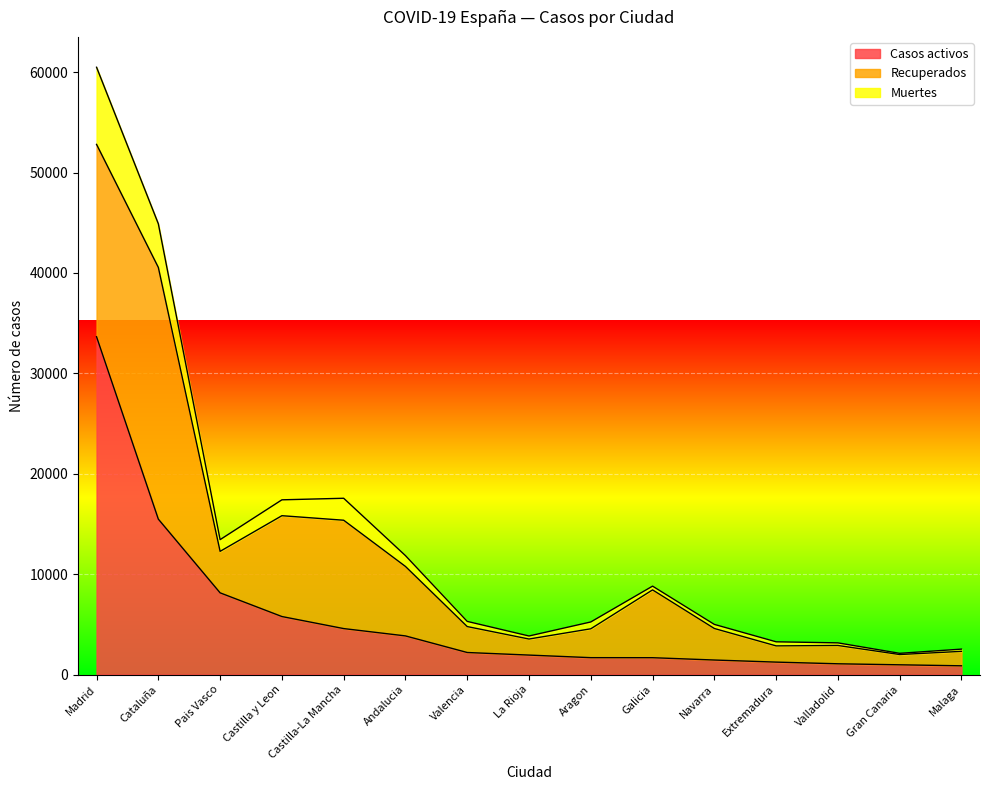

What is the label of the 12th point from the left?

Extremadura